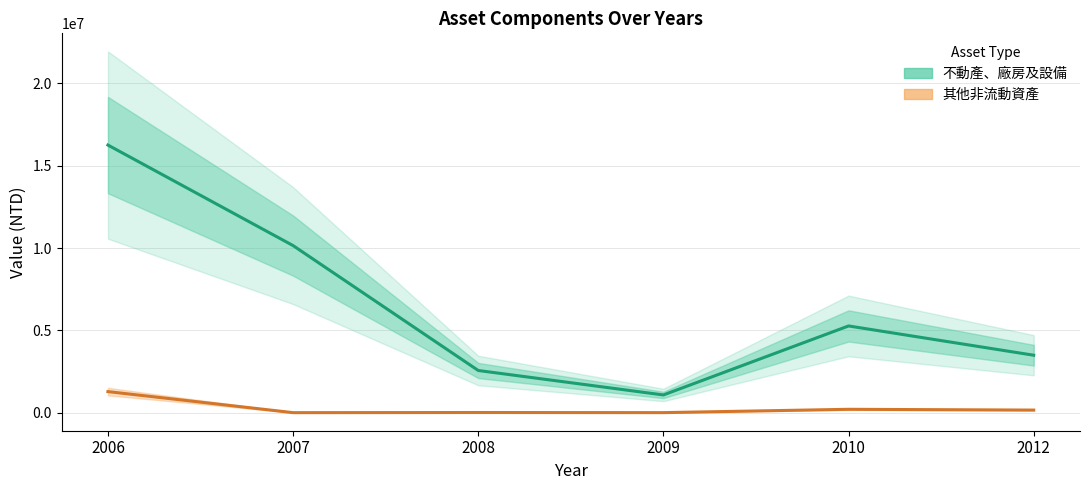

The 不動產、廠房及設備 series shows 7051387 at 2010. True or false?

False